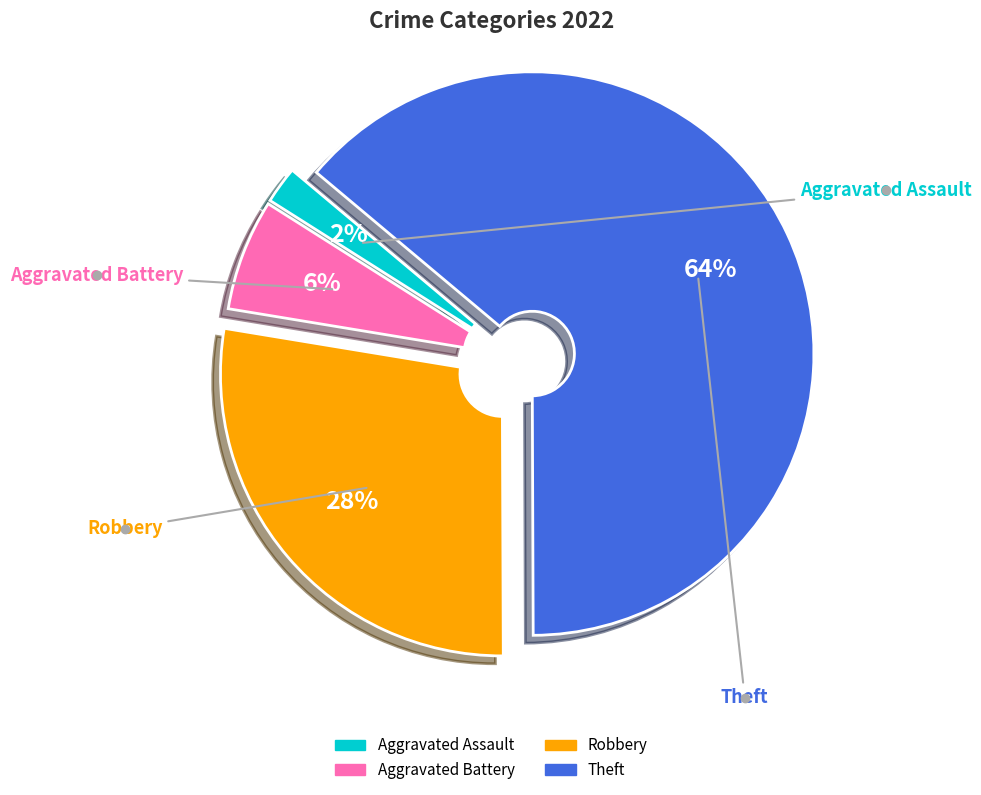

Rank the categories by value from lowest to highest.

Aggravated Assault, Aggravated Battery, Robbery, Theft